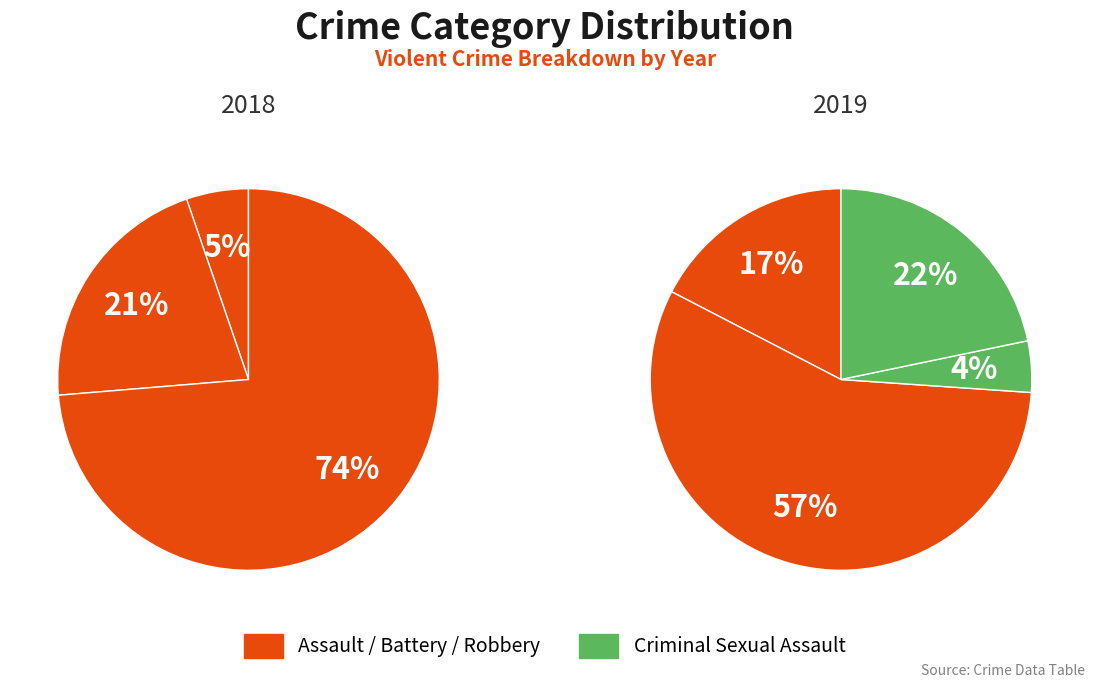

True or false: Aggravated Assault accounts for 28% of the total.

False